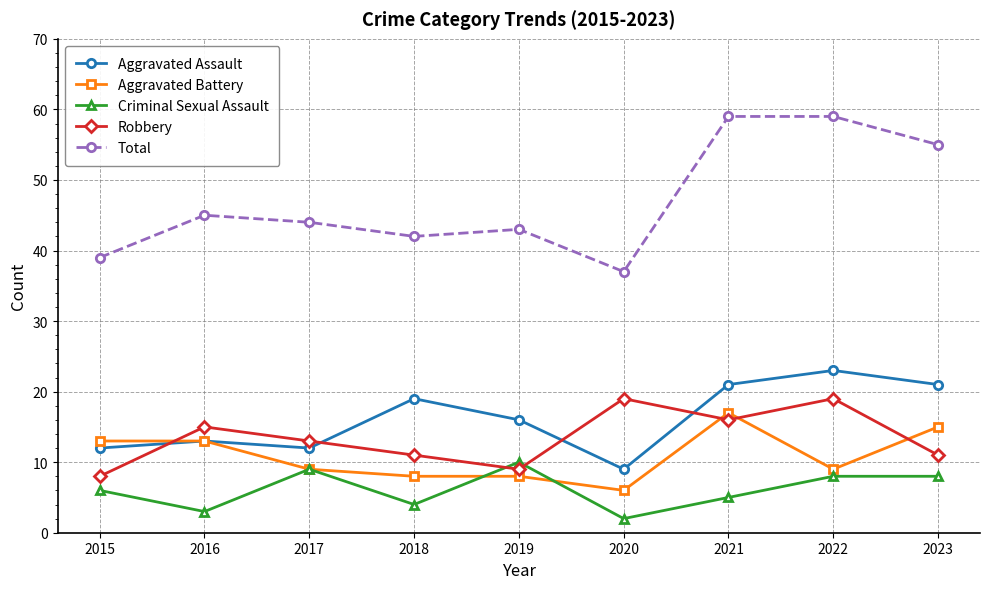

Does the chart have visible grid lines?

Yes